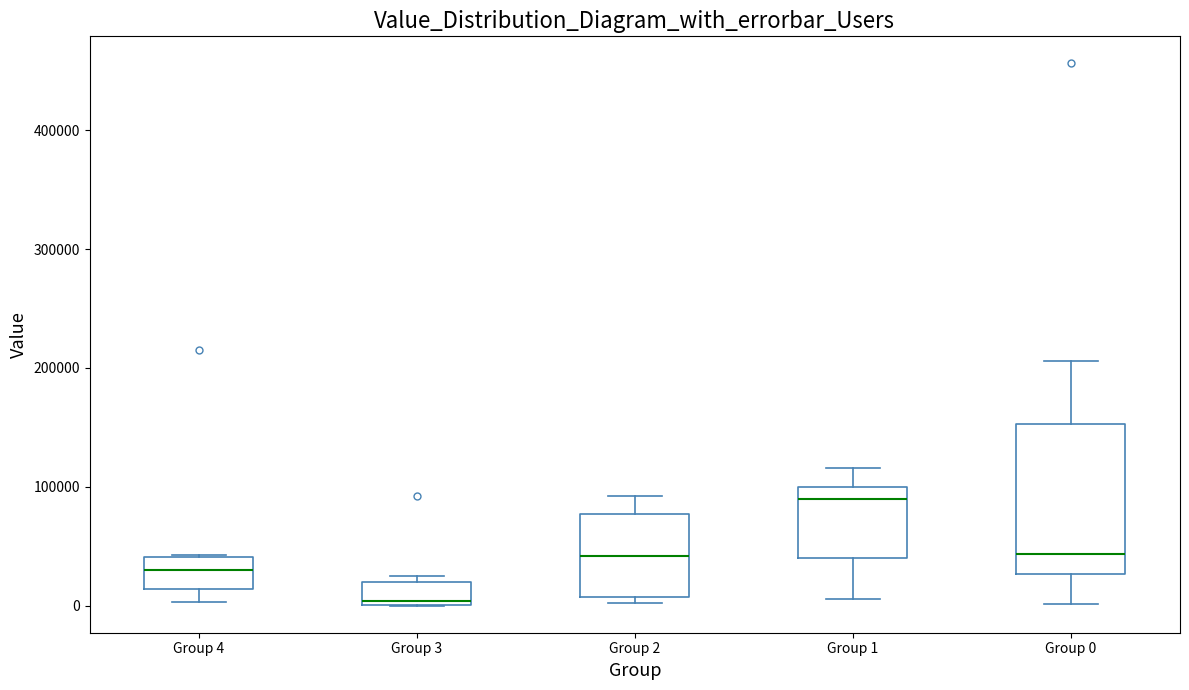

Which box has the lowest median line?

Group 3